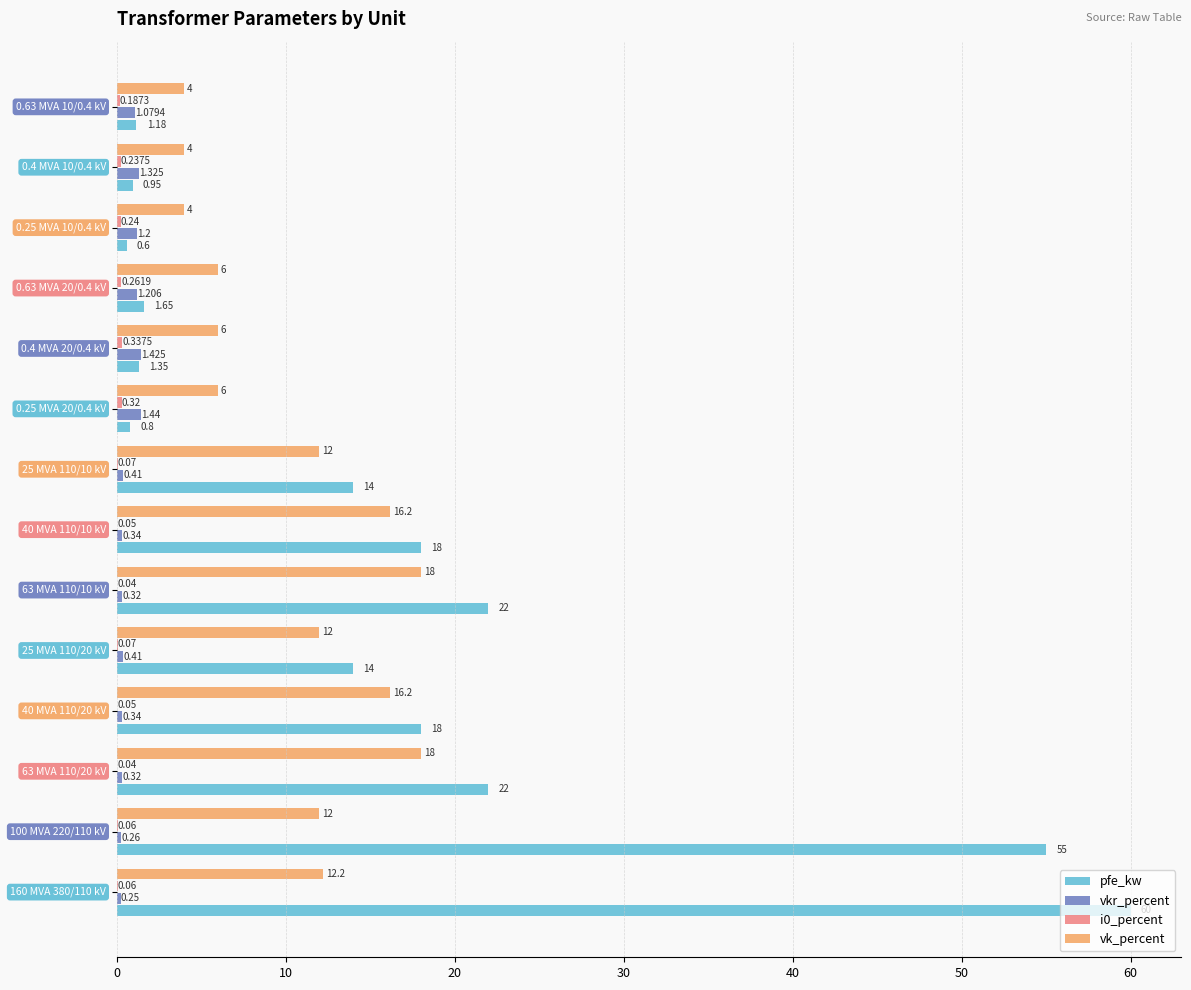

How many distinct data groups are displayed?

4